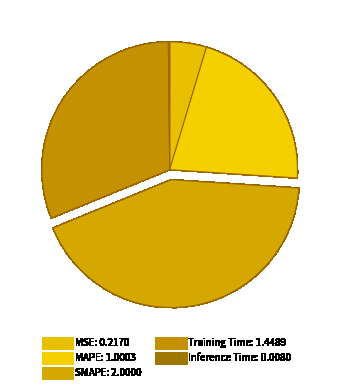

Rank the categories by value from lowest to highest.

Inference Time, MSE, MAPE, Training Time, SMAPE